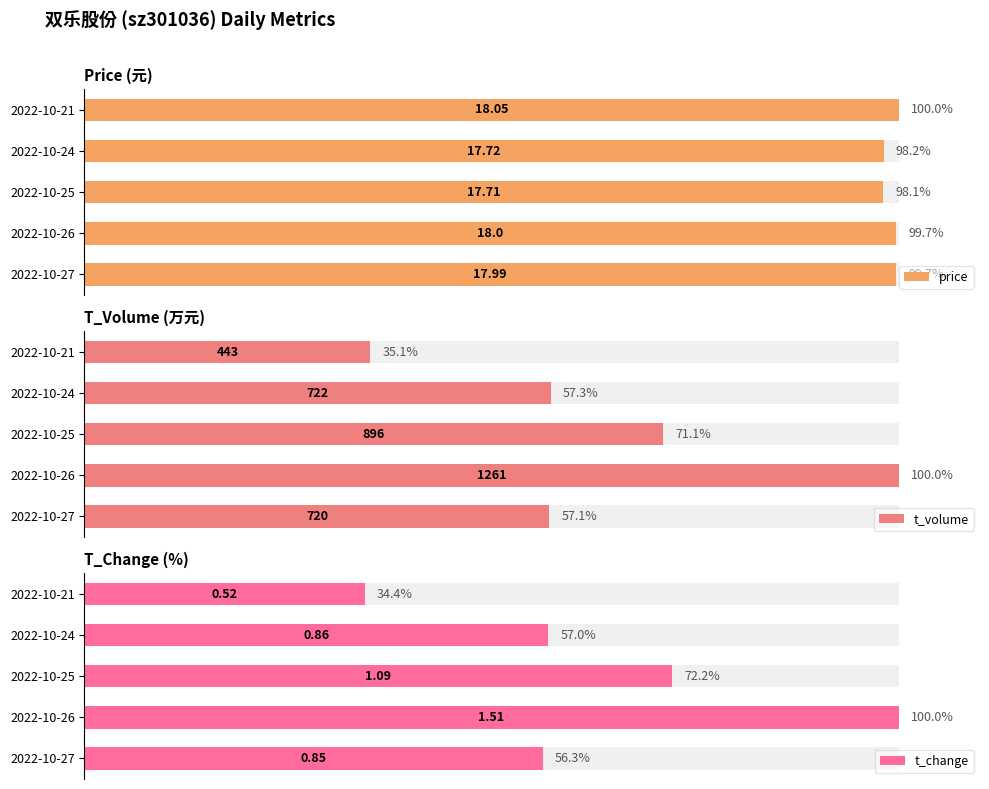

How many bars are there in each group?

3